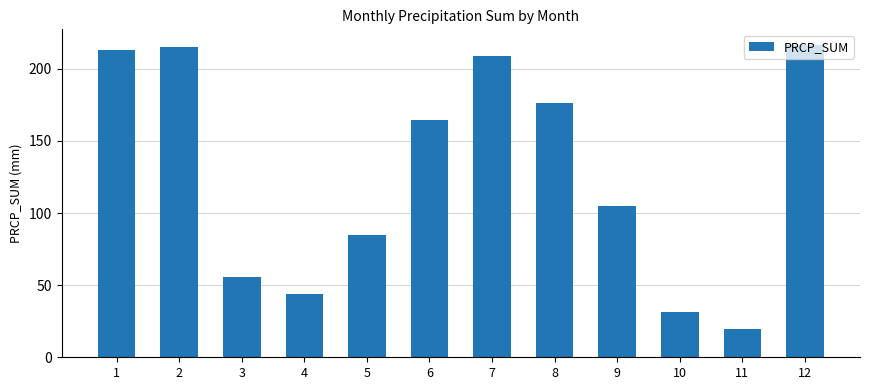

What is the greatest value displayed?

216.5